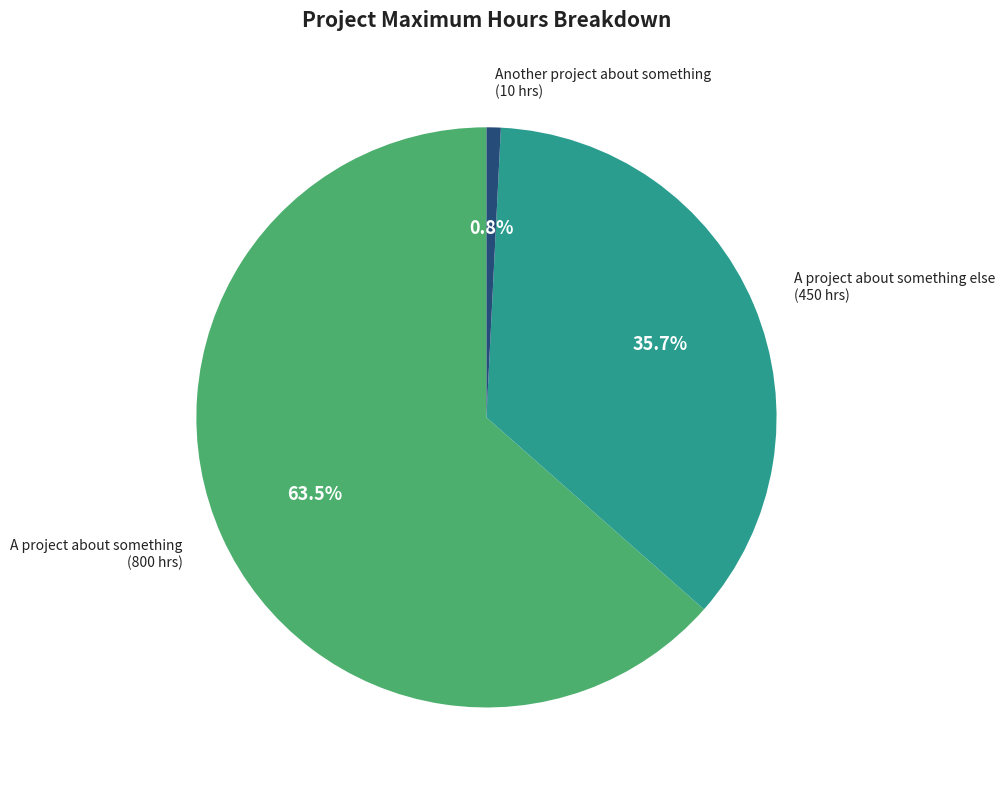

To the nearest percent, what is the average slice percentage?

33%